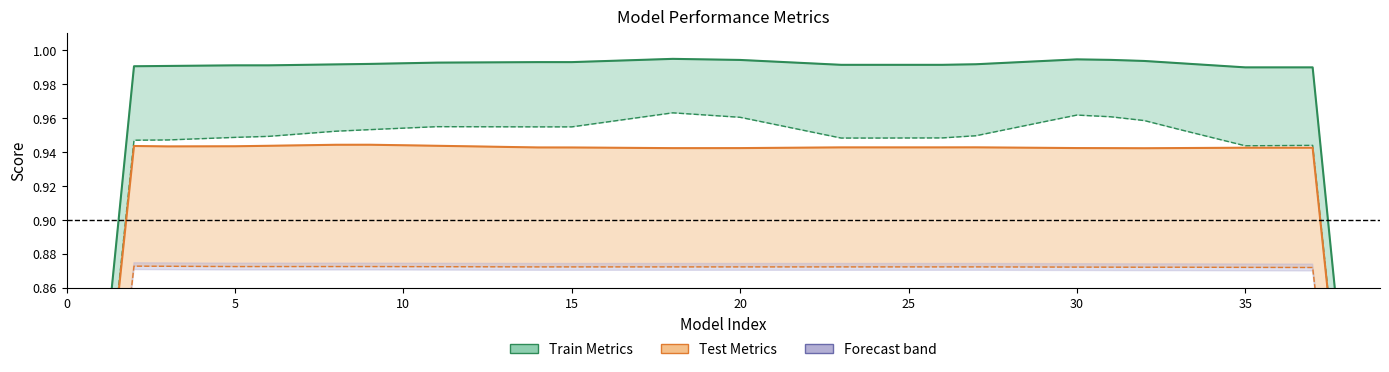

What is the greatest value displayed?

1.0